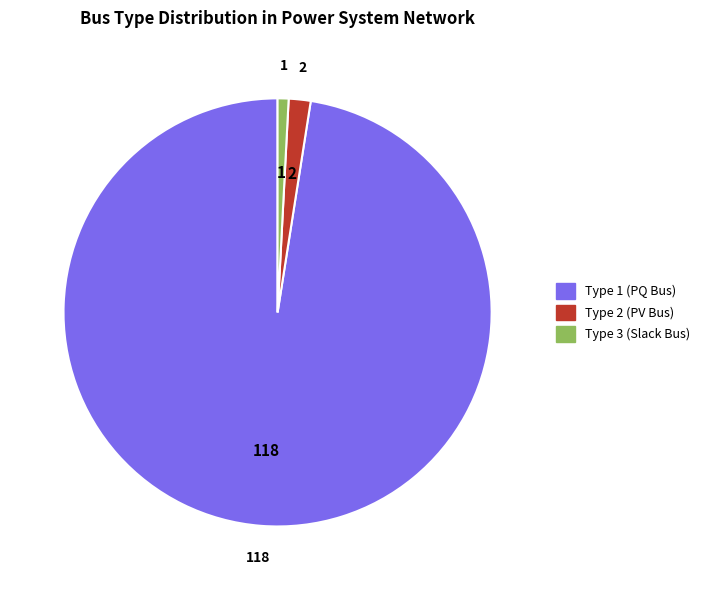

Is there any slice that represents more than half of the pie?

Yes